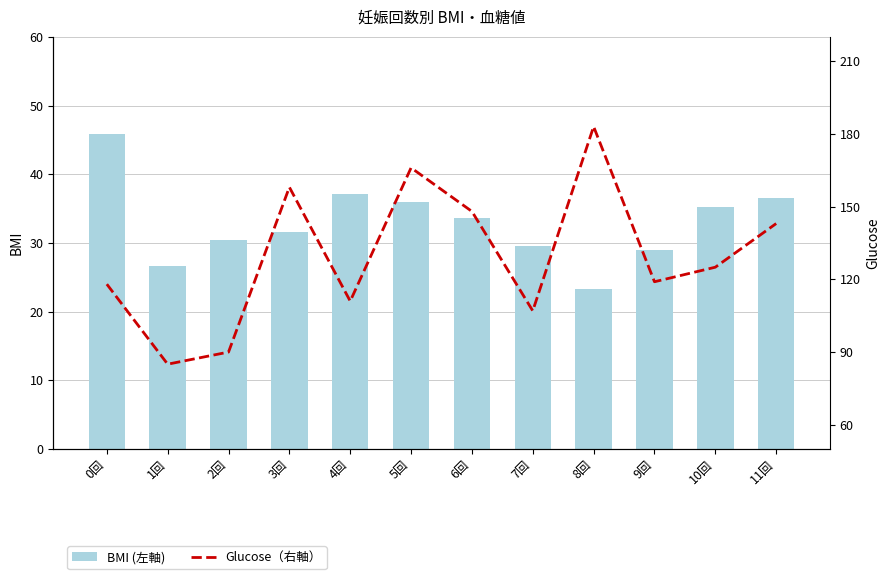

Which series has the widest spread of values?

Glucose（右軸）